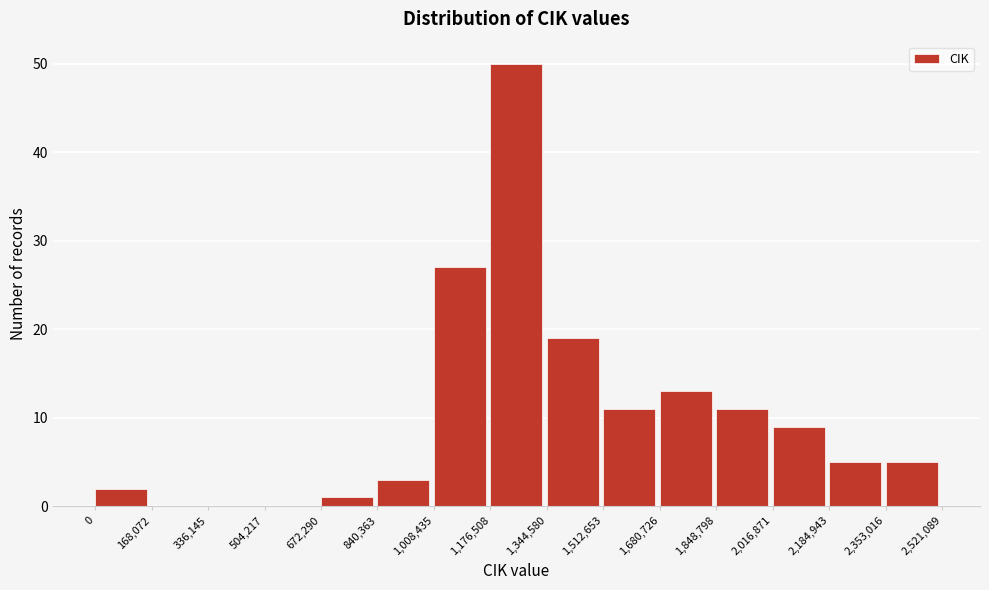

Over which range of the x-axis is the bar tallest?

1,176,508 to 1,344,580